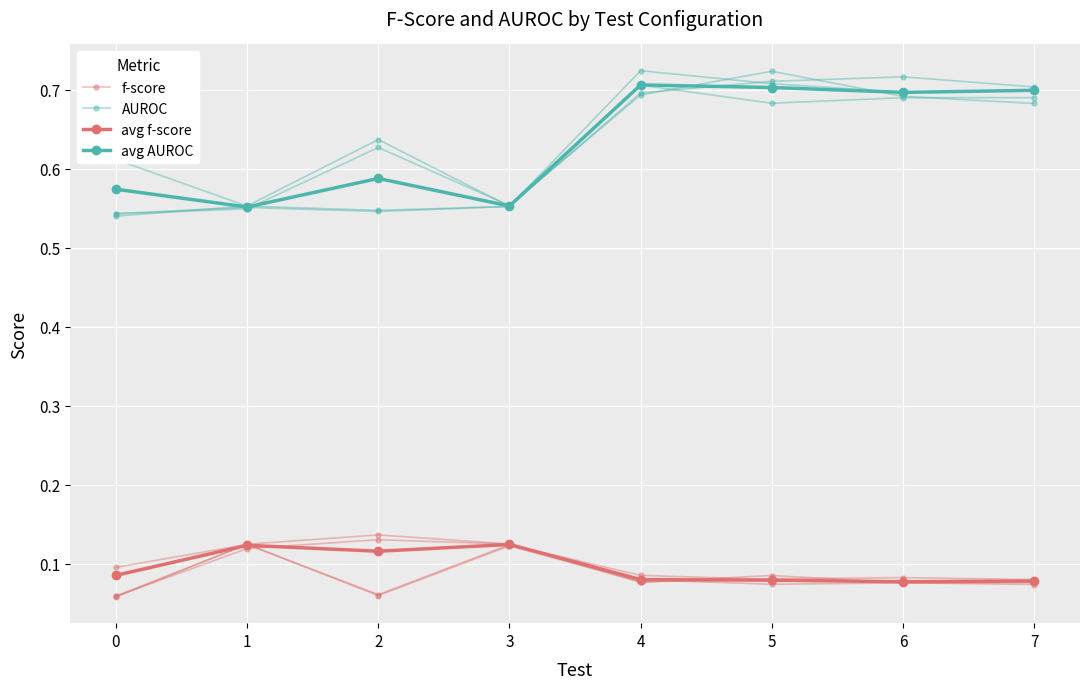

Which series has the largest total across all categories?

avg AUROC